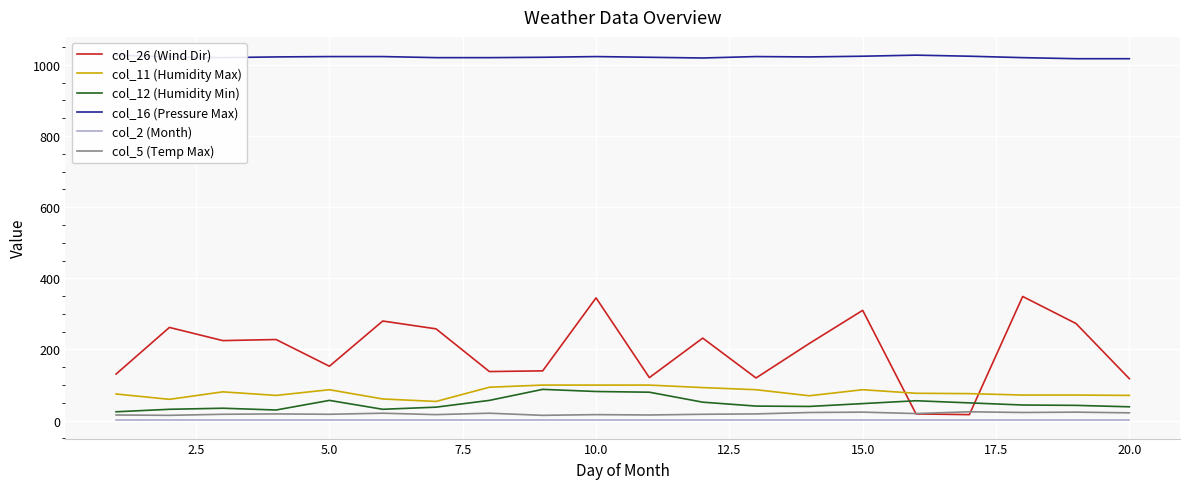

True or false: col_2 (Month) and col_11 (Humidity Max) cross at least once.

False